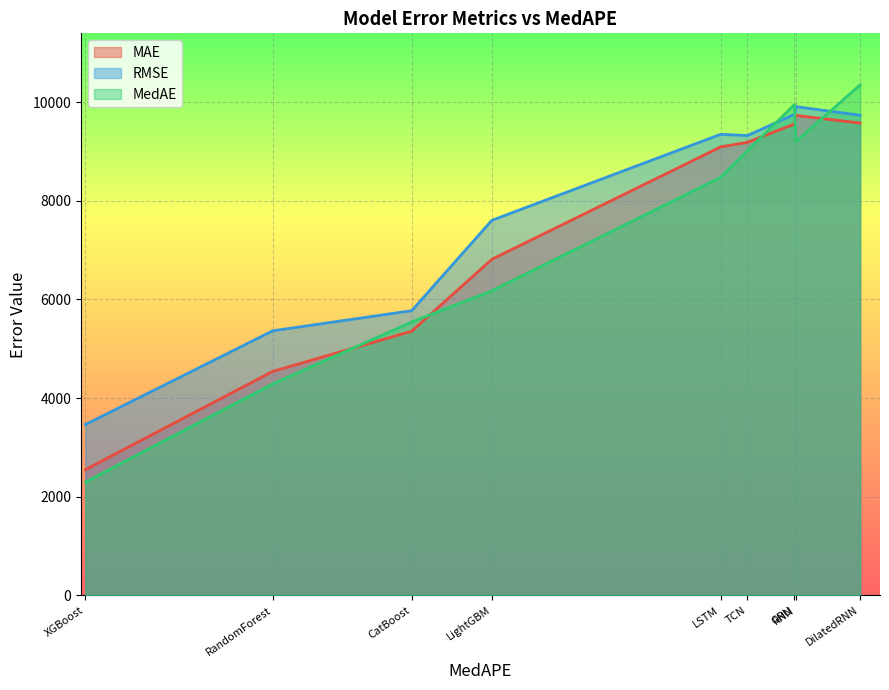

Which category has the highest value in the MedAE series?

DilatedRNN